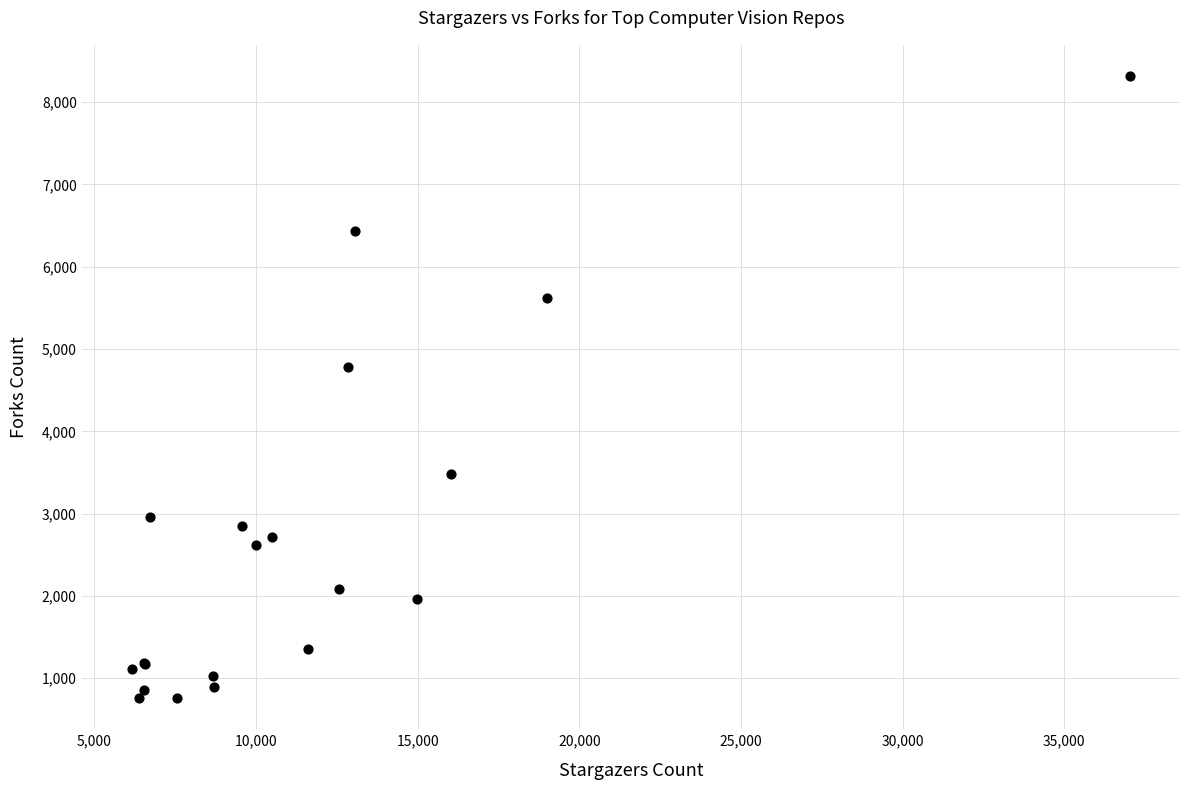

What Y value in the scatter plot is closest to 4538?

4782